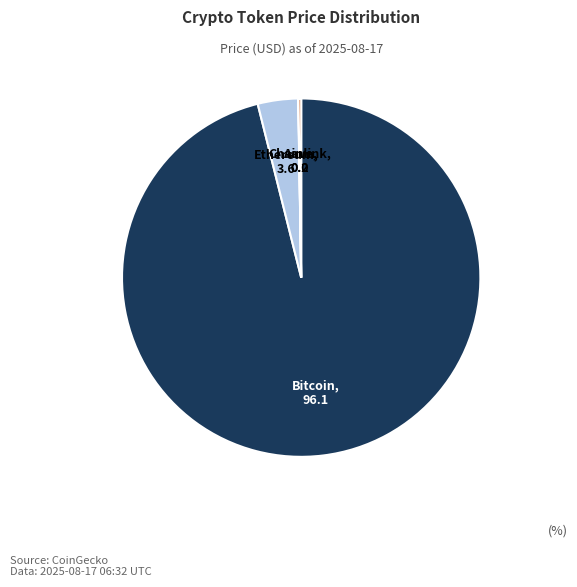

Which category has the biggest portion of the pie?

Bitcoin